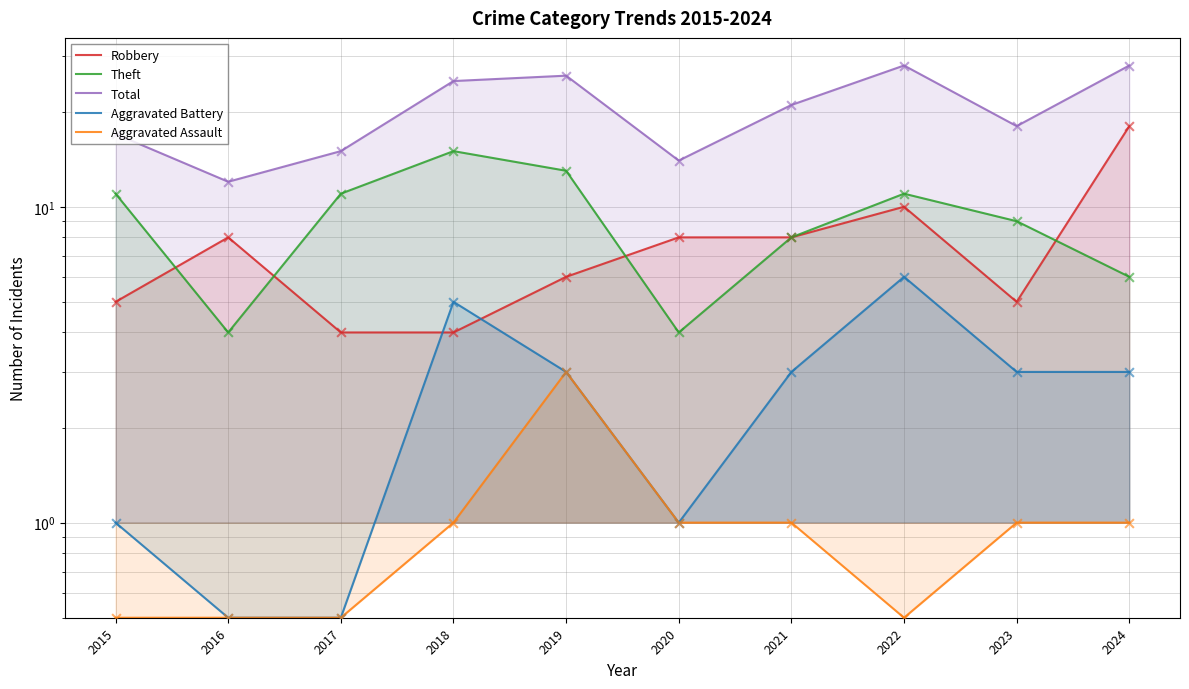

Which series has the largest total across all categories?

Total